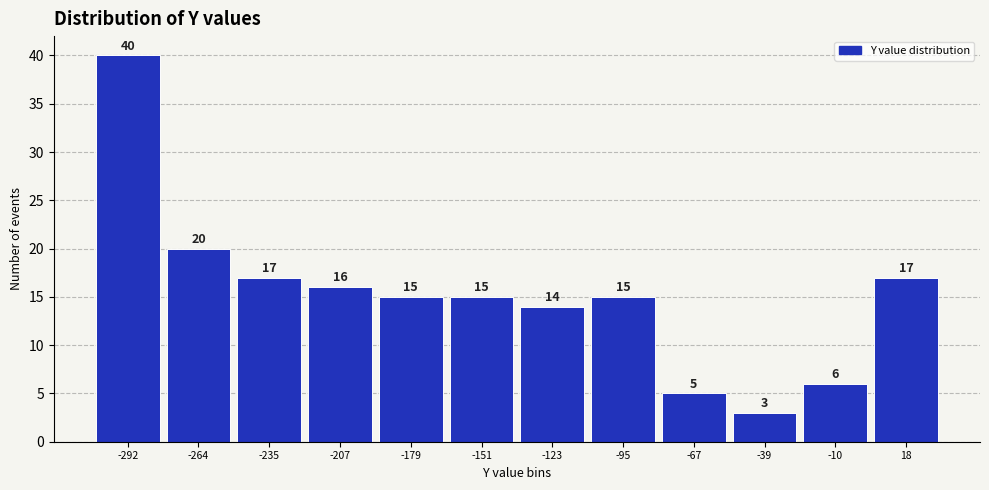

Reading left to right, transcribe this chart: for each bar, give the range it covers on the x-axis and its height. The bar edges are not printed on the chart, so give them approximately, as read against the axis.

-305 to -280: 40
-280 to -250: 20
-250 to -220: 17
-220 to -195: 16
-195 to -165: 15
-165 to -135: 15
-135 to -110: 14
-110 to -80: 15
-80 to -55: 5
-55 to -25: 3
-25 to 5: 6
5 to 30: 17